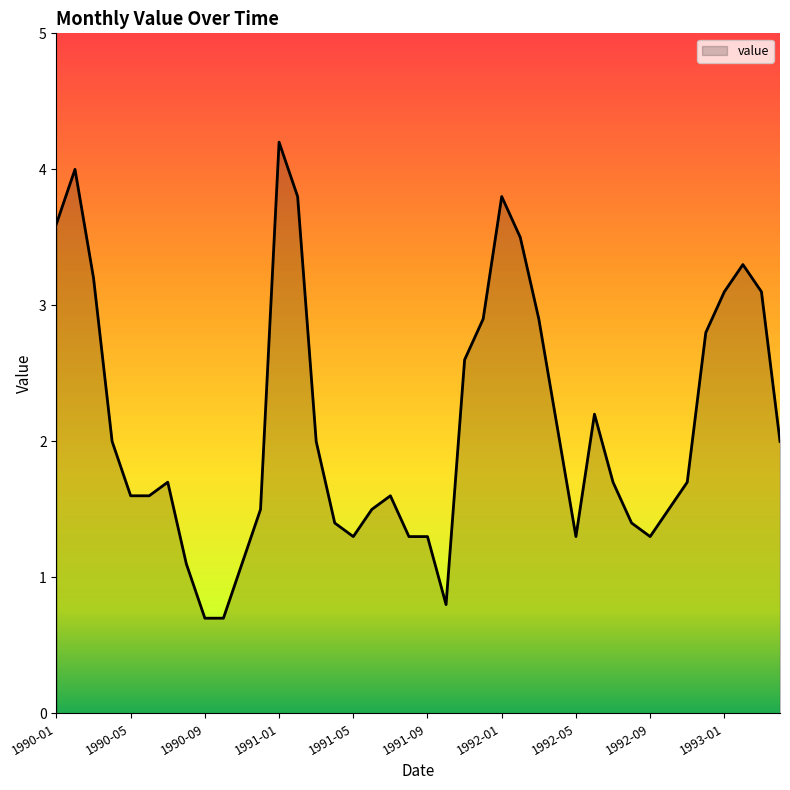

What is the minimum value shown in the chart?

0.7